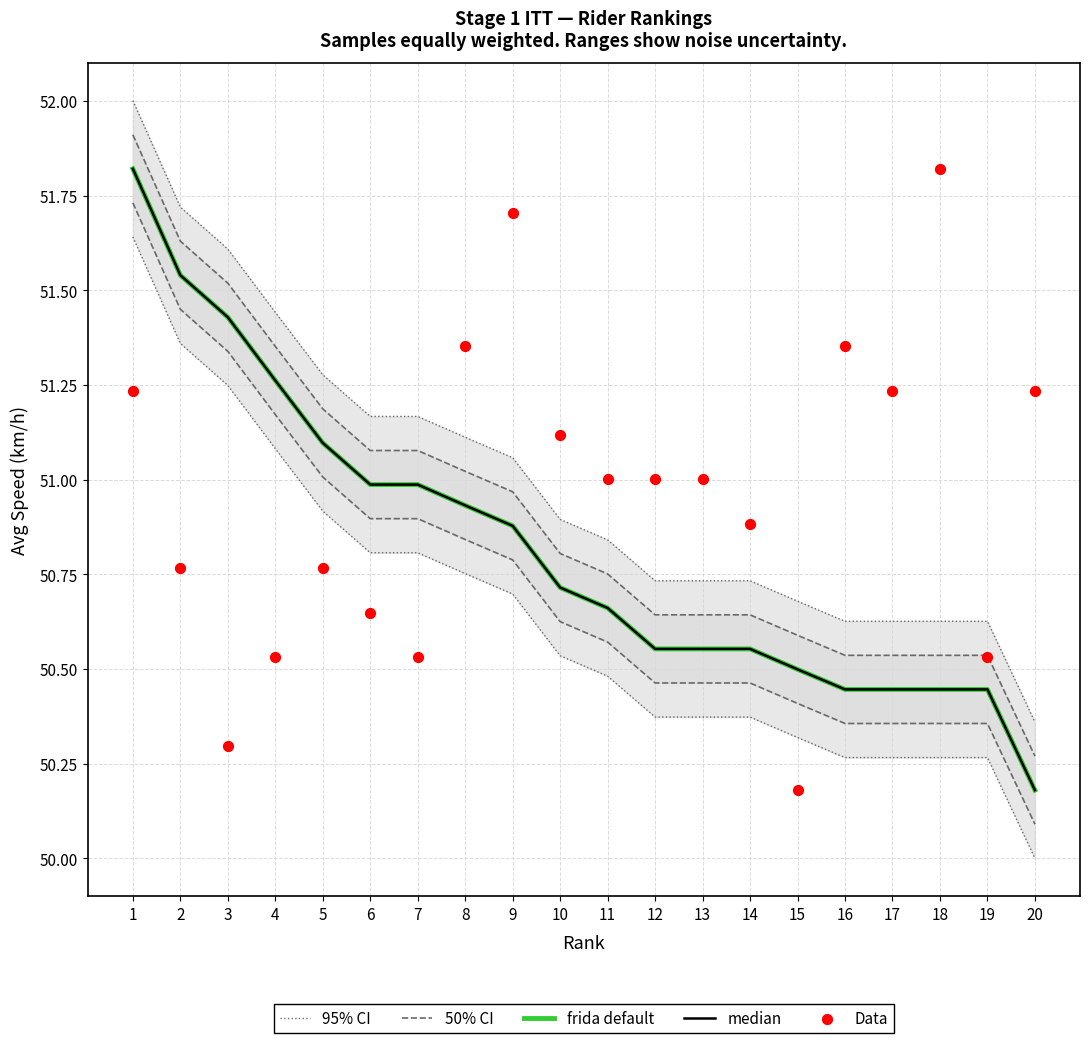

At which category is the sum across all series the highest?

1